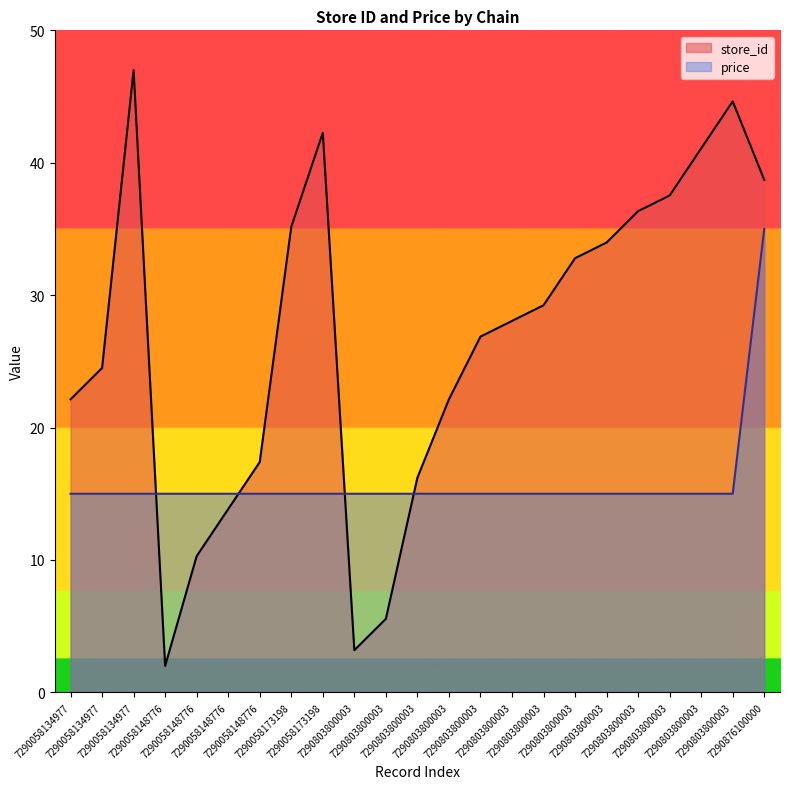

Reading left to right, extract all data points from this chart.

store_id: 7290058134977=22.1	7290058134977=24.5	7290058134977=47.0	7290058148776=2.0	7290058148776=10.3	7290058148776=13.8	7290058148776=17.4	7290058173198=35.2	7290058173198=42.3	7290803800003=3.2	7290803800003=5.6	7290803800003=16.2	7290803800003=22.1	7290803800003=26.9	7290803800003=28.1	7290803800003=29.2	7290803800003=32.8	7290803800003=34.0	7290803800003=36.3	7290803800003=37.5	7290803800003=41.1	7290803800003=44.6	7290876100000=38.7
price: 7290058134977=15.0	7290058134977=15.0	7290058134977=15.0	7290058148776=15.0	7290058148776=15.0	7290058148776=15.0	7290058148776=15.0	7290058173198=15.0	7290058173198=15.0	7290803800003=15.0	7290803800003=15.0	7290803800003=15.0	7290803800003=15.0	7290803800003=15.0	7290803800003=15.0	7290803800003=15.0	7290803800003=15.0	7290803800003=15.0	7290803800003=15.0	7290803800003=15.0	7290803800003=15.0	7290803800003=15.0	7290876100000=35.0